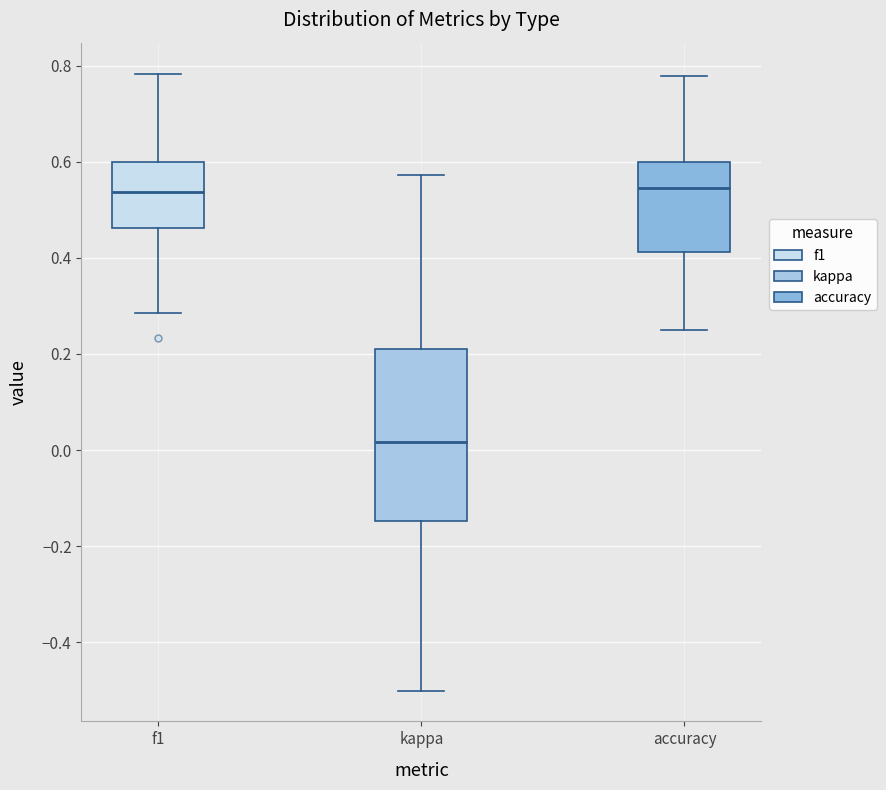

Reading left to right, transcribe this box plot: for each box, give where its median line is, the range the box spans, and where its two whiskers end, as read against the y-axis. The values are not printed on the chart, so give them approximately, as read against the axis.

f1: median 0.54, box 0.46 to 0.60, whiskers 0.28 to 0.78
kappa: median 0.02, box -0.14 to 0.22, whiskers -0.50 to 0.58
accuracy: median 0.54, box 0.42 to 0.60, whiskers 0.26 to 0.78